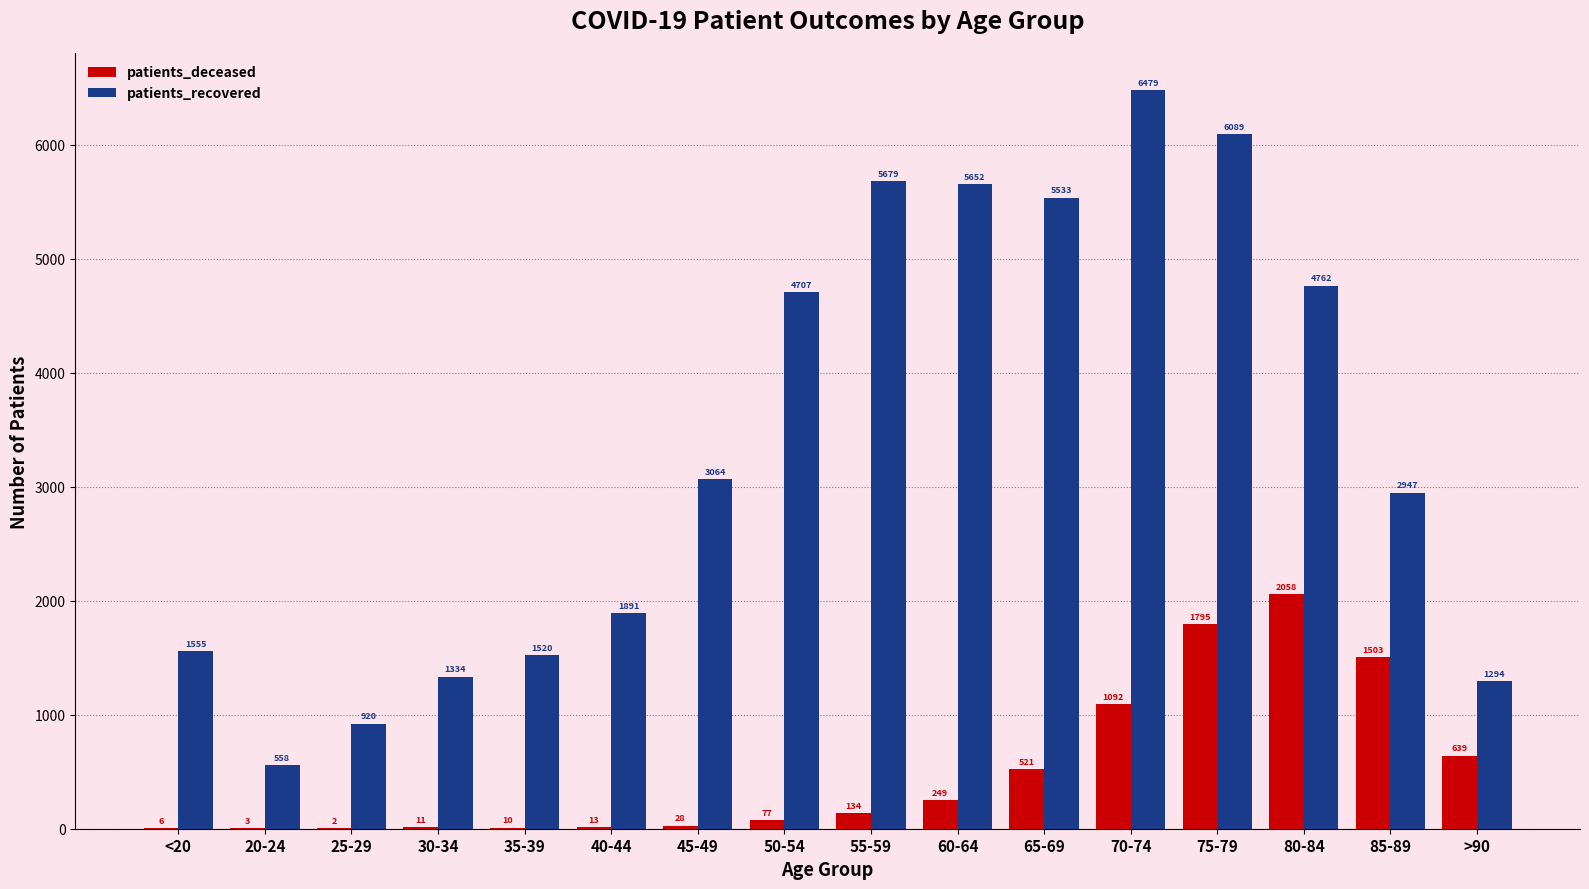

What is the sum of the patients_recovered values at 75-79 and 25-29?

7009